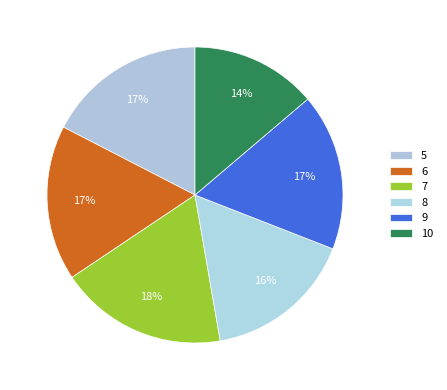

Does 10 account for over 50% of the chart?

No